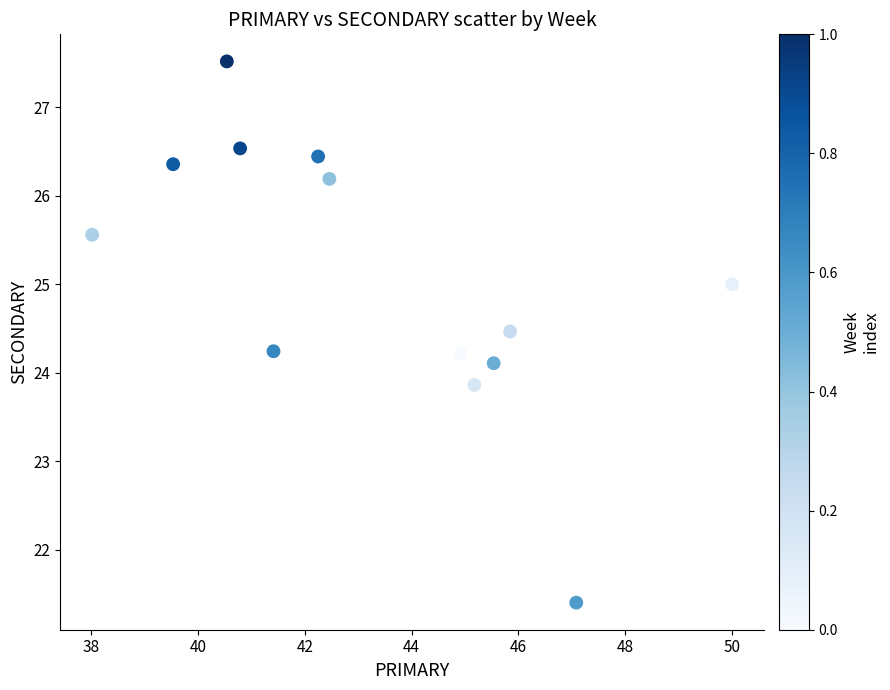

What is the range of Y values (max minus min)?

6.1